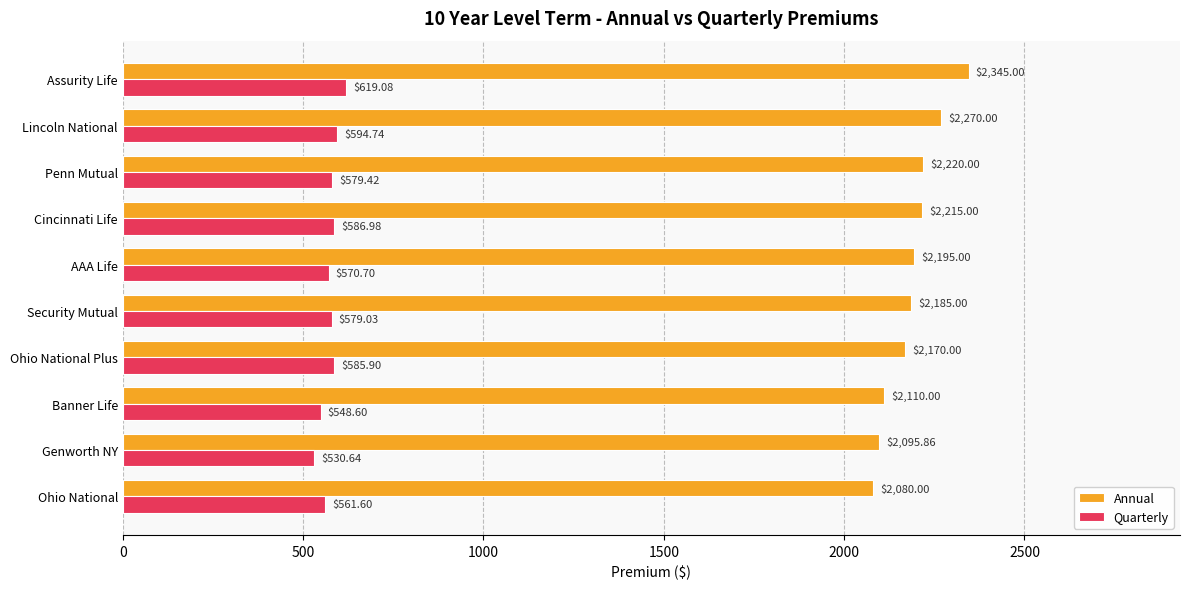

Which category has the highest value in the Annual series?

Assurity Life